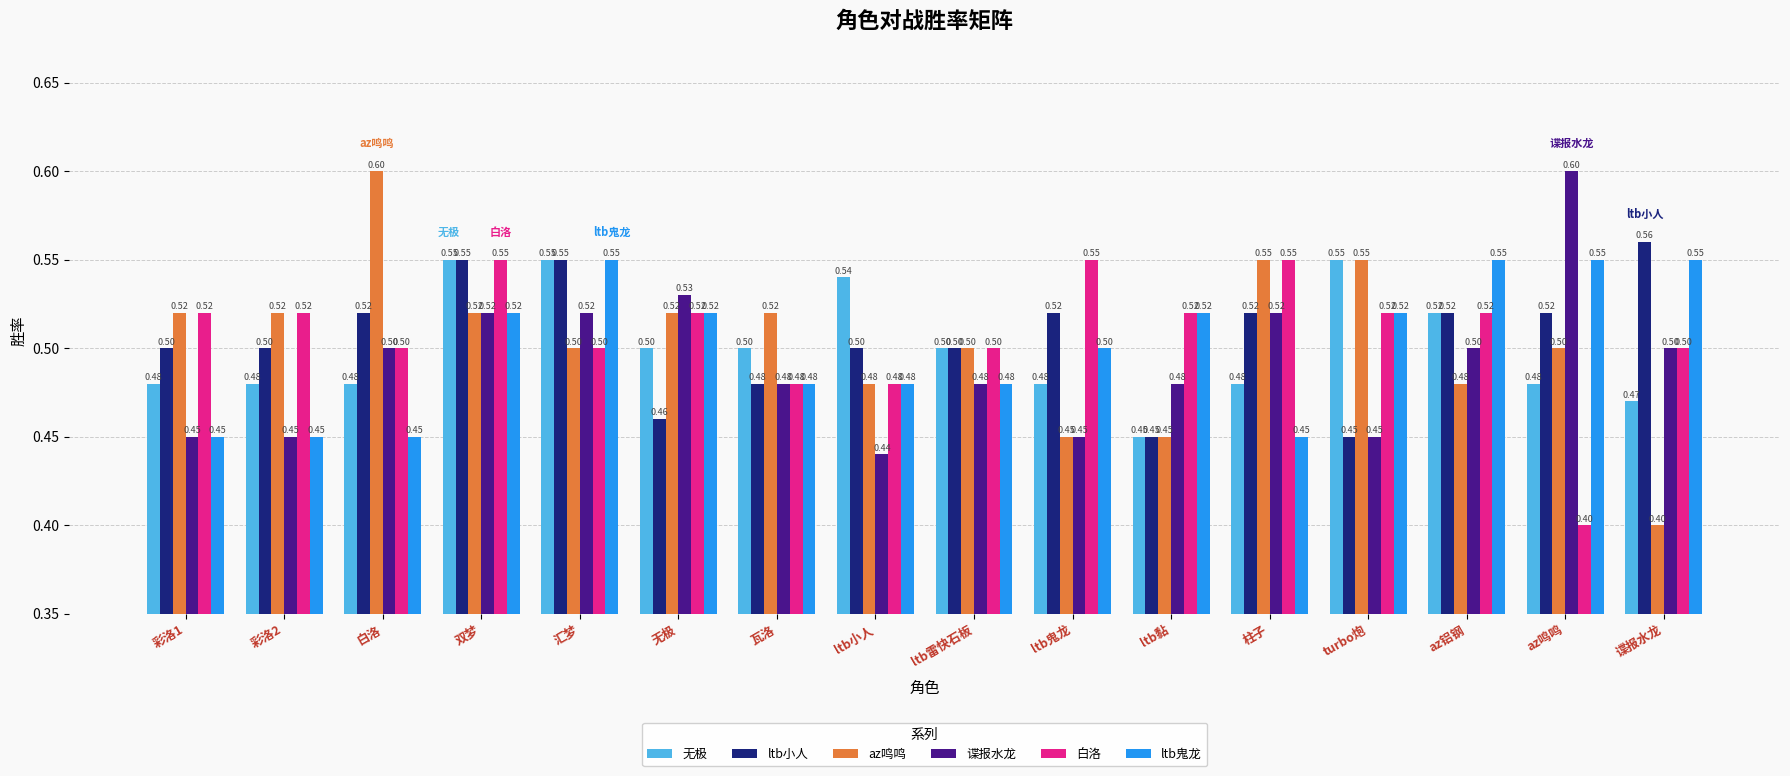

Which series has the largest range (max minus min)?

az鸣鸣